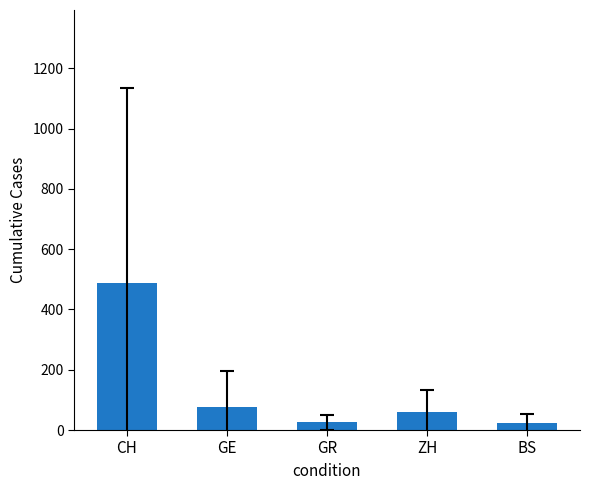

Approximately how many times larger is the value at ZH compared to BS?

2.6